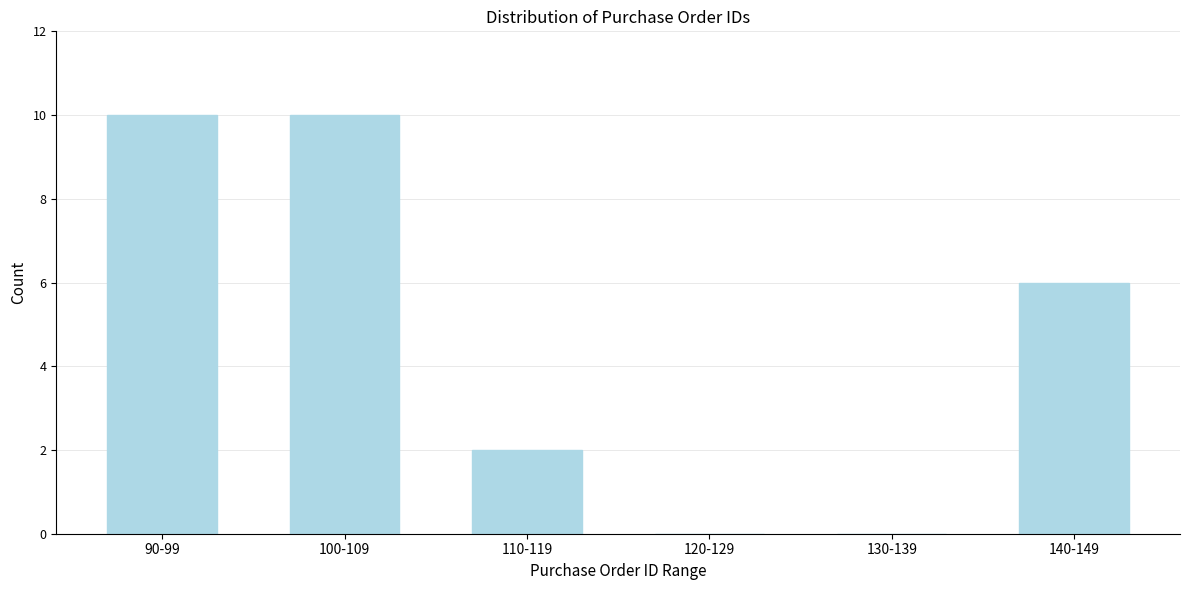

Reading right to left, extract all data points from this chart.

140-149=6	130-139=0	120-129=0	110-119=2	100-109=10	90-99=10